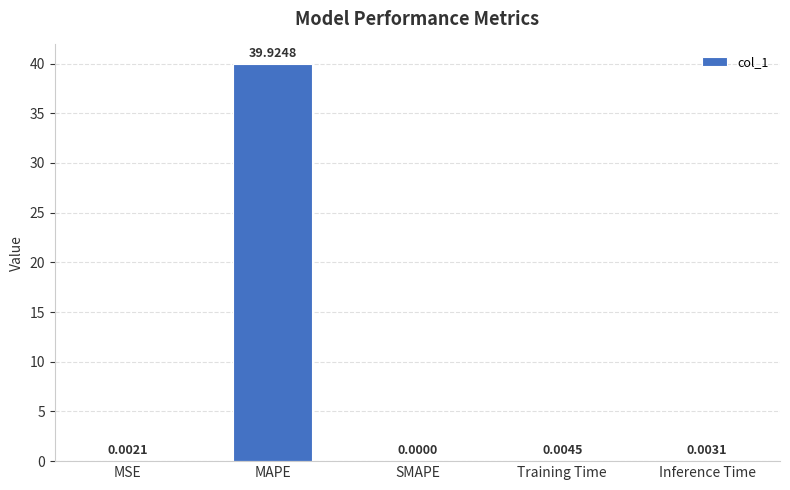

Which label corresponds to the largest value in the chart?

MAPE